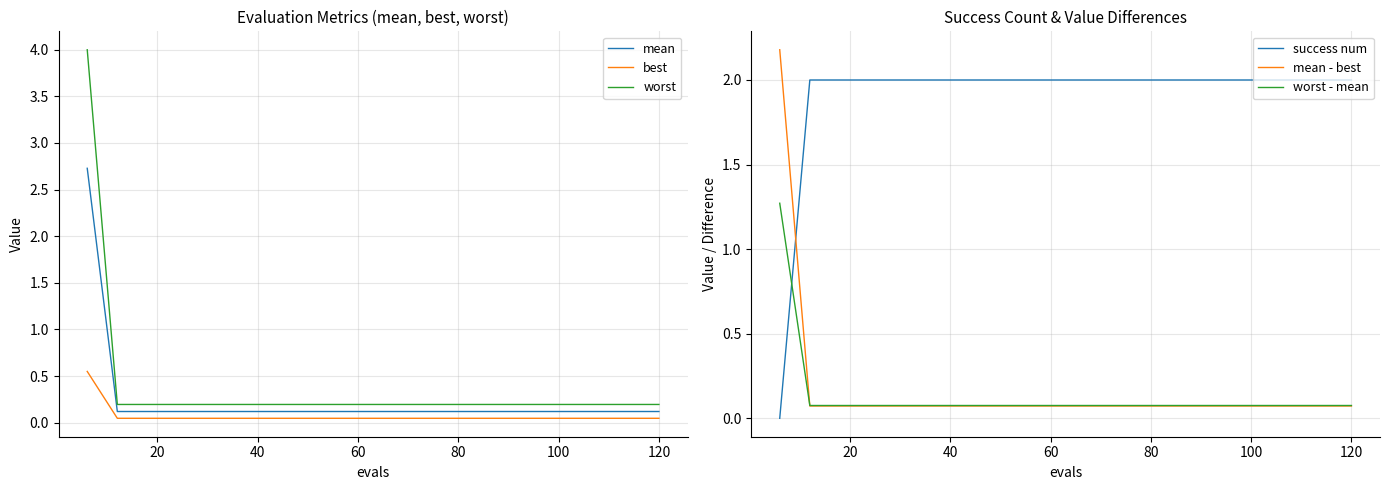

What are all the series names shown in the legend?

mean, best, worst, success num, mean - best, worst - mean